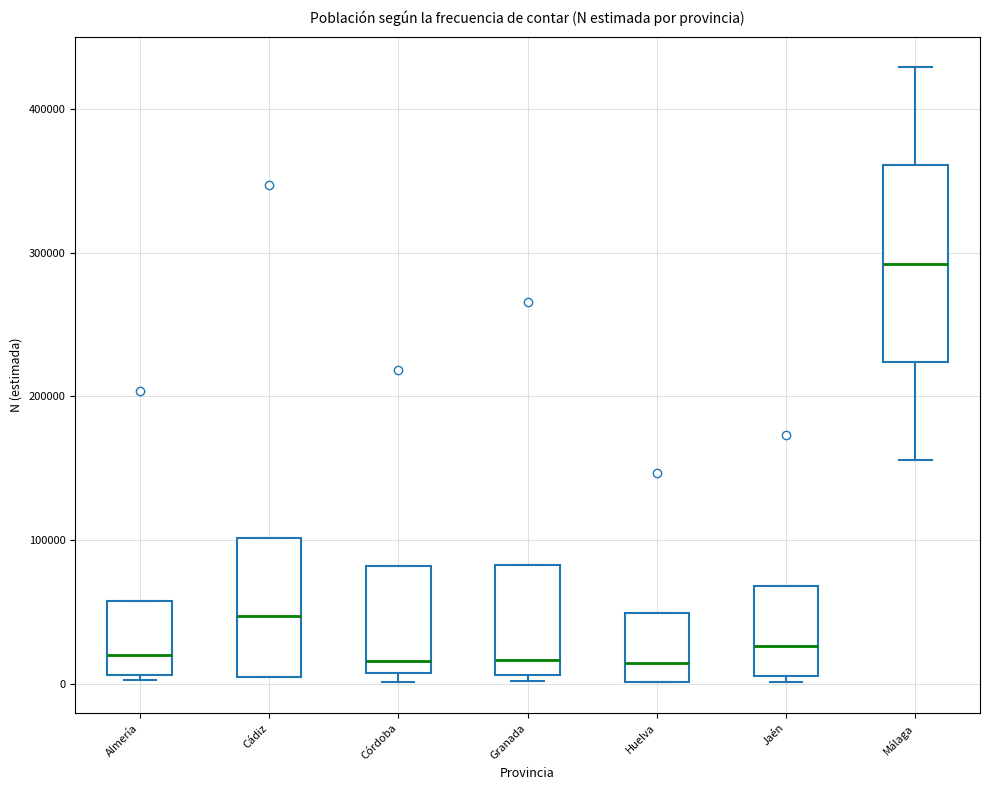

Which box's median line is the highest?

Málaga